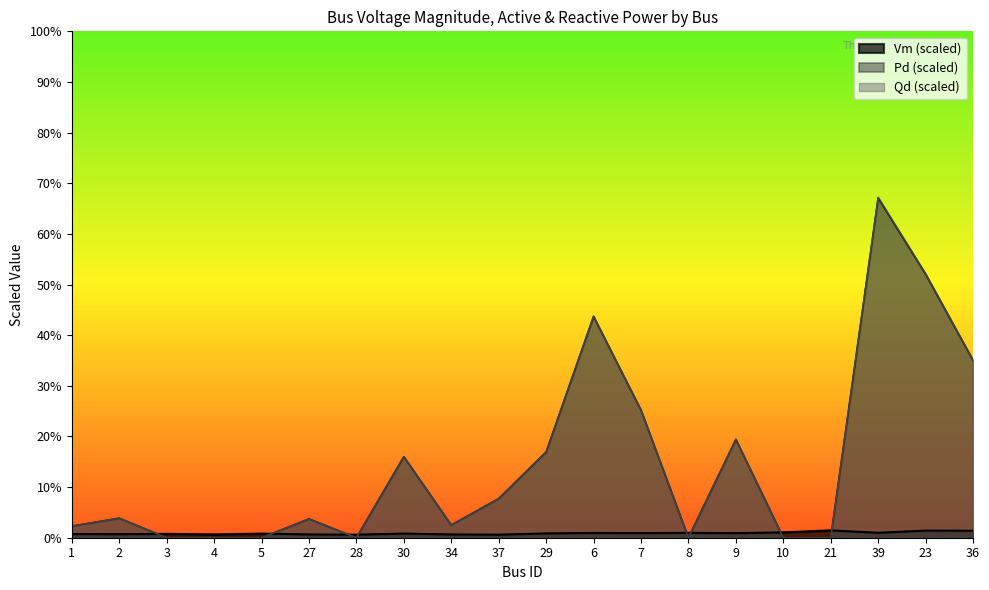

What is the sum of the Qd values at 23 and 5?

52.0